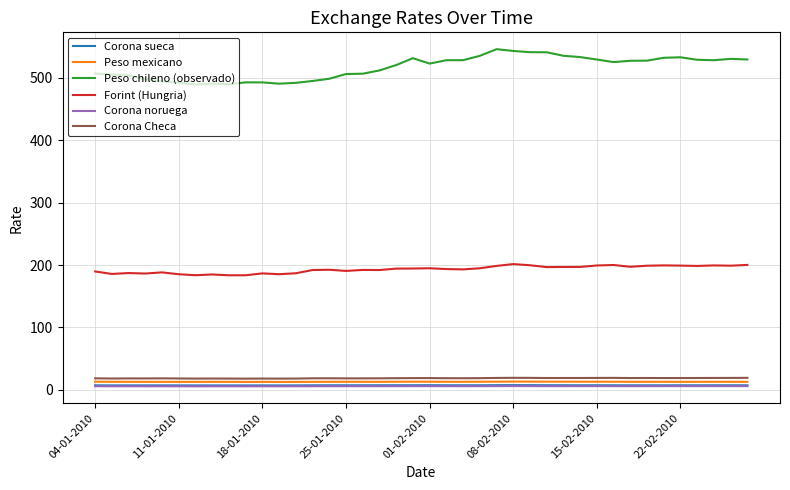

At how many categories does at least one series exceed 27?

40